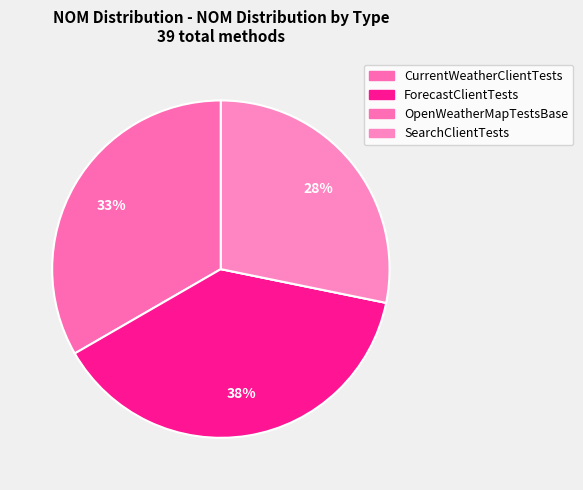

To the nearest percent, what is the average slice percentage?

25%